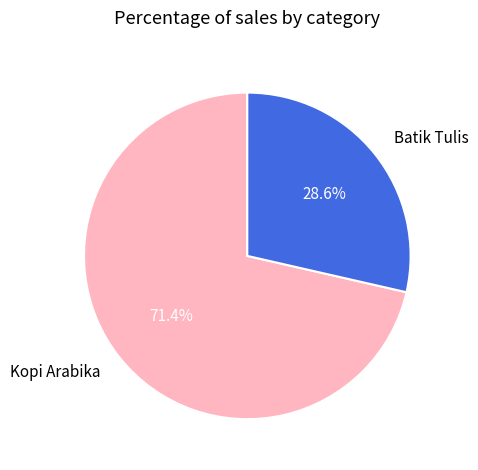

What portion of the pie excludes Batik Tulis?

71.4%